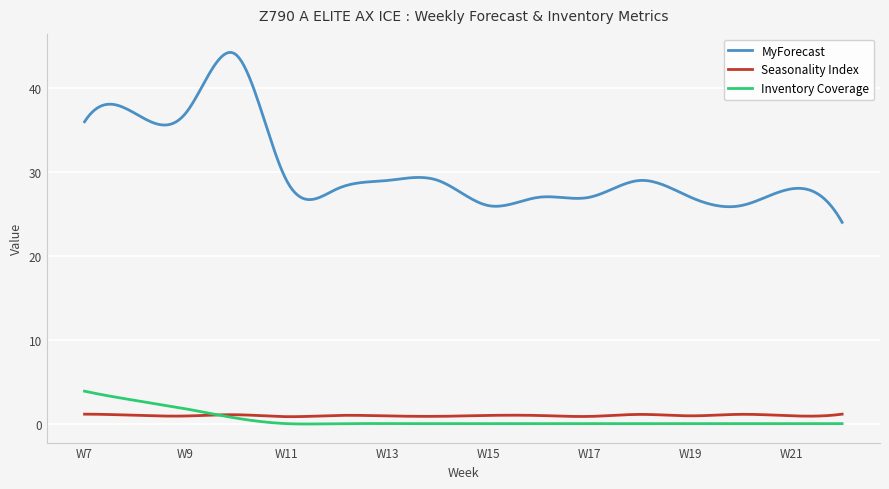

How many lines are shown in the chart?

3